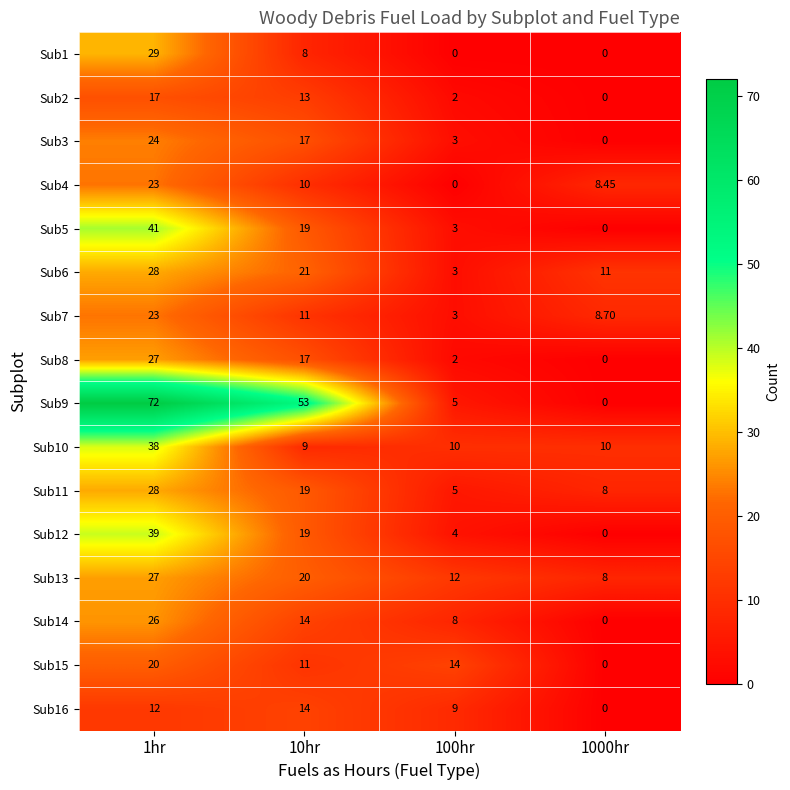

Between 1000hr and 10hr, which is larger?

10hr